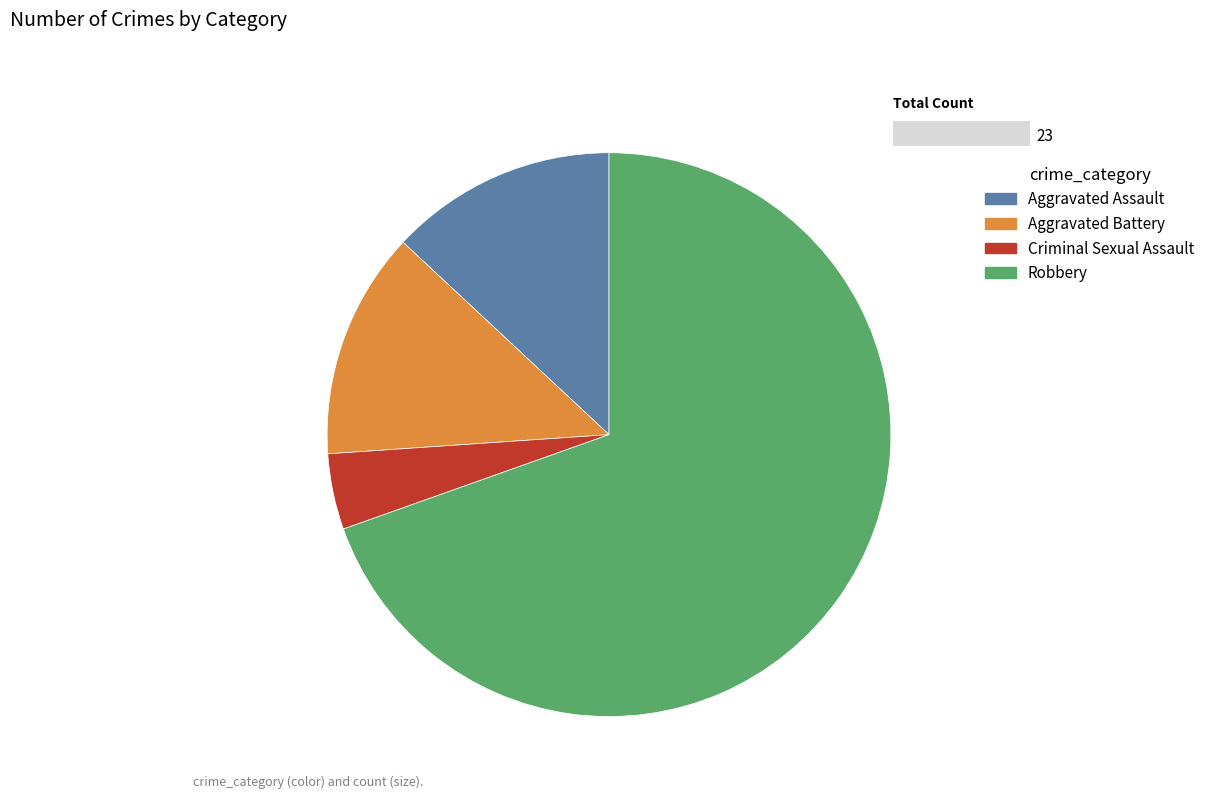

Do Aggravated Assault and Robbery together represent more than half of the pie?

Yes